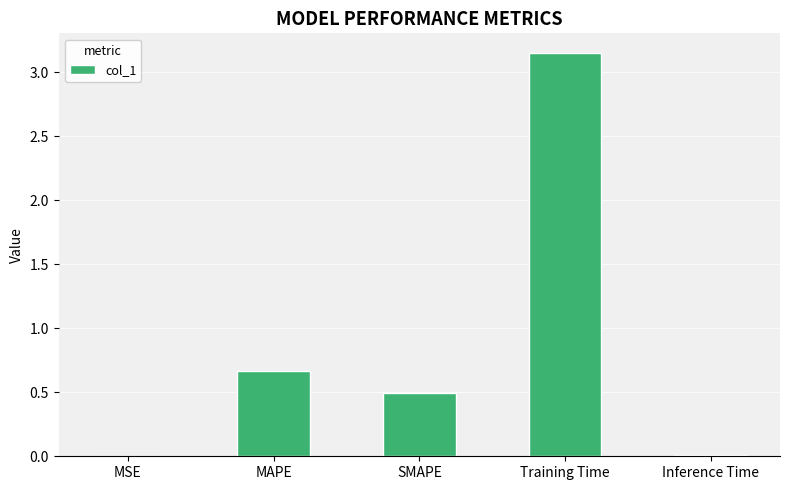

How many categories are shown in the chart?

5